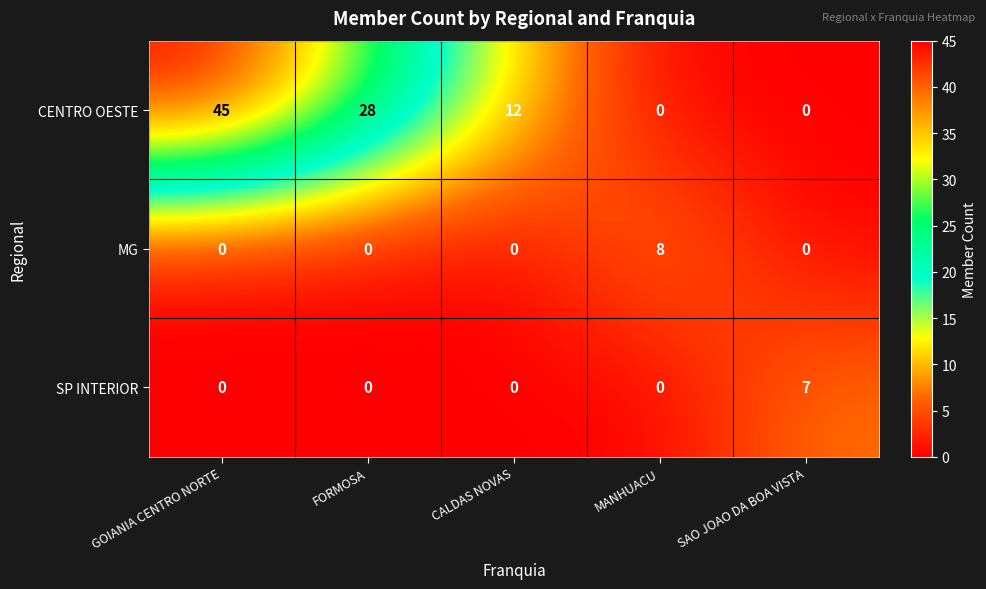

What is the sum of all CENTRO OESTE values?

85